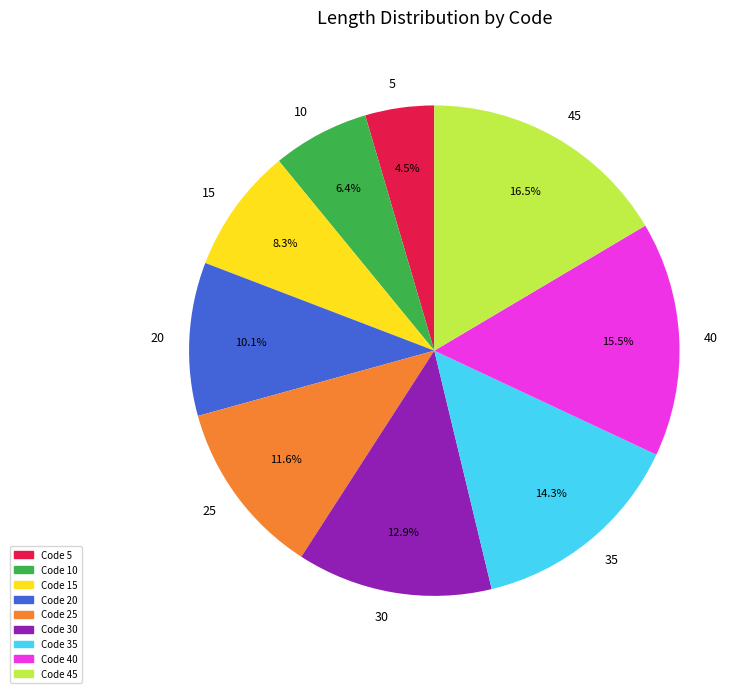

Rank the categories by value from lowest to highest.

5, 10, 15, 20, 25, 30, 35, 40, 45